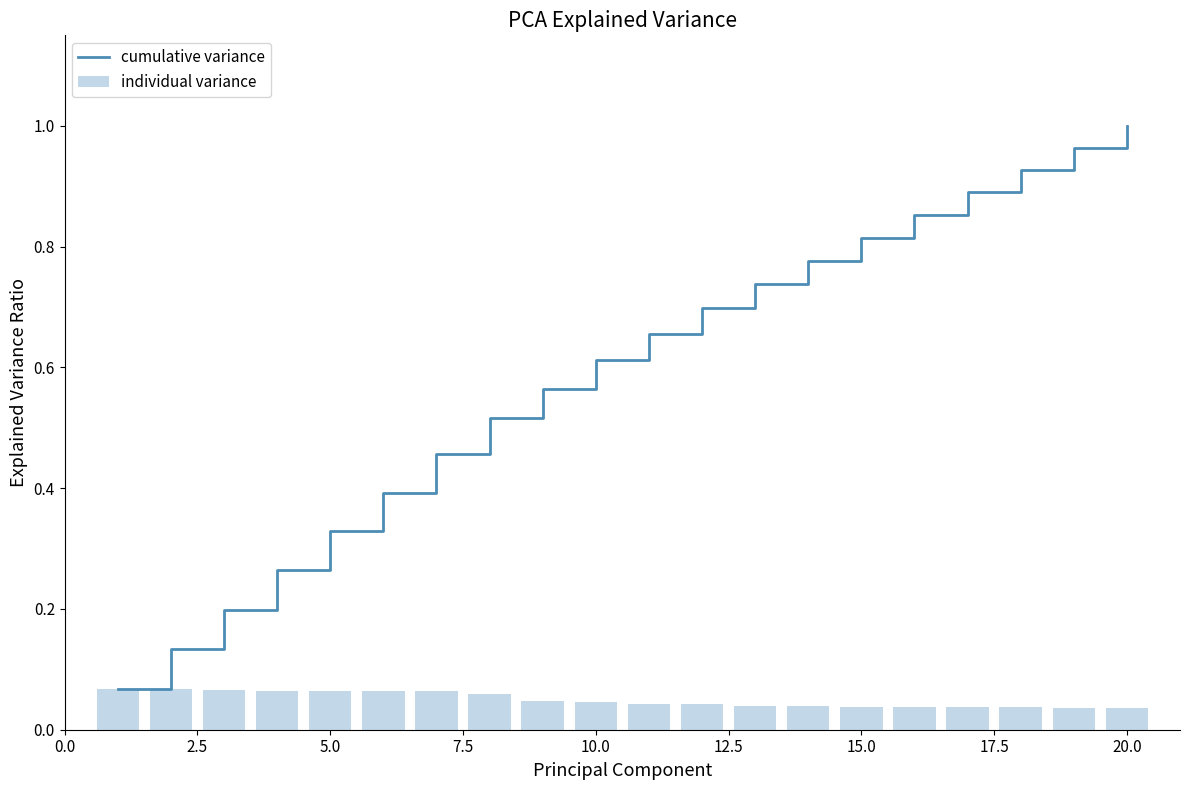

How many individual variance values are between 0 and 1?

20